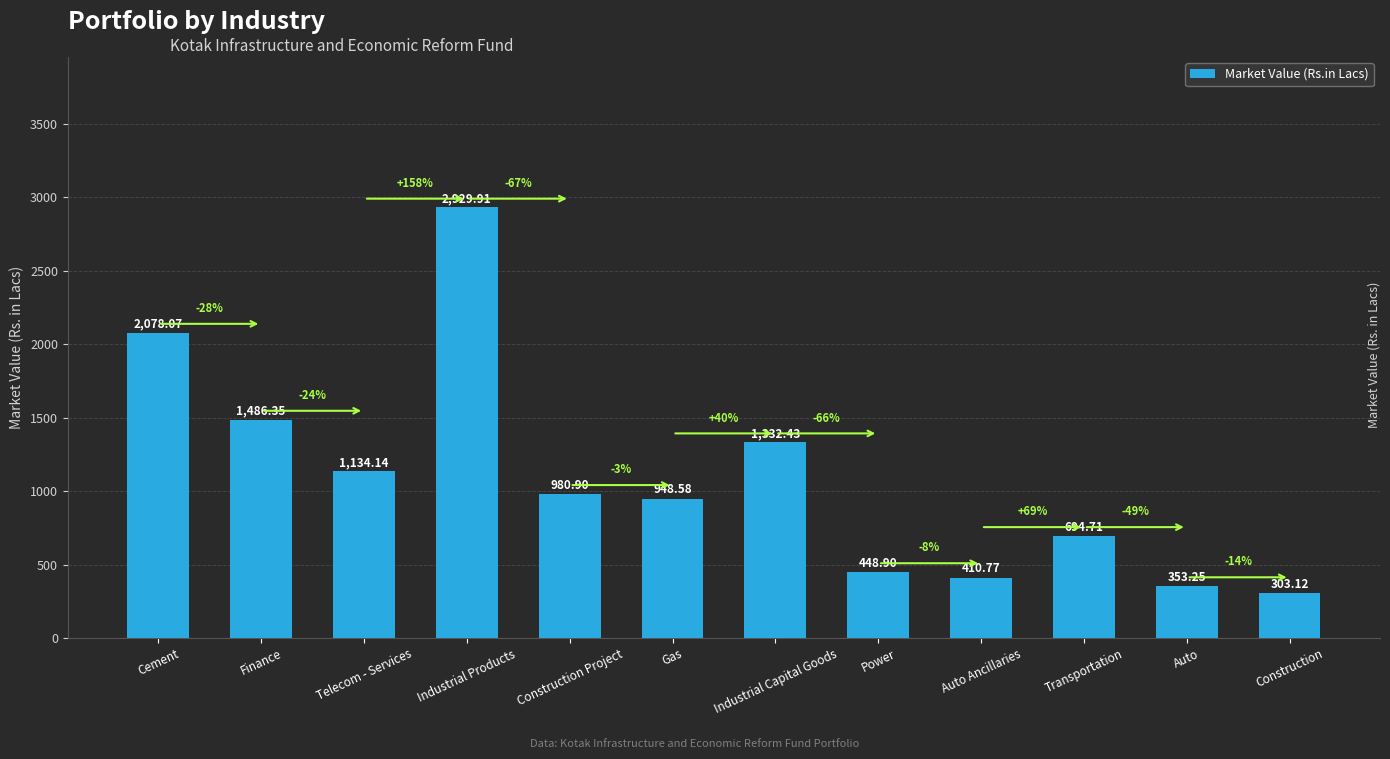

What is the ratio of the value at Cement to the value at Transportation?

3.0